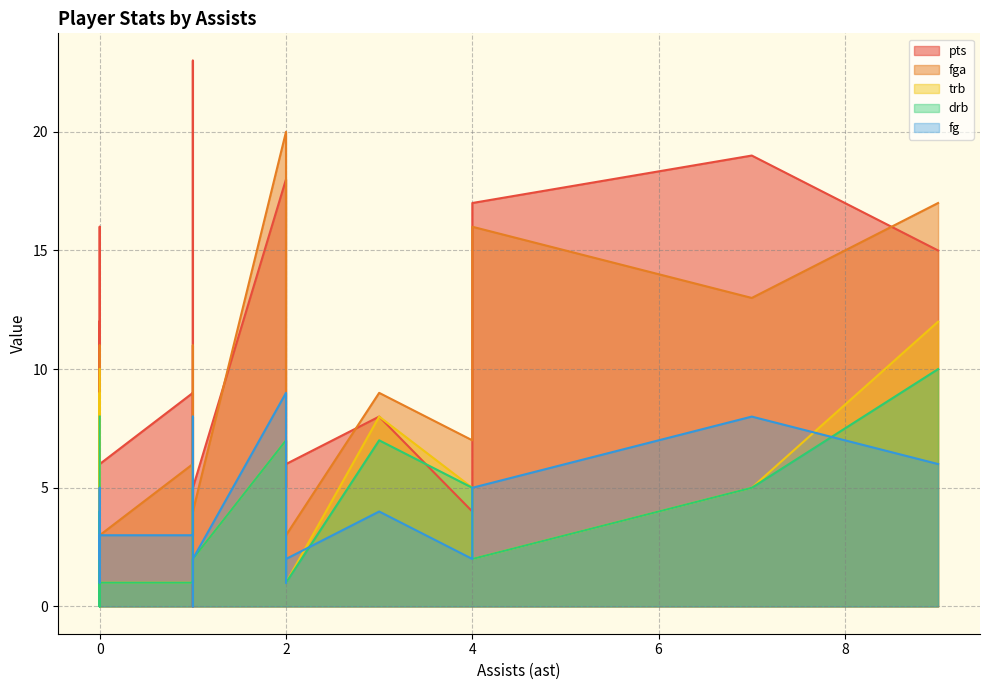

What is the label of the 4th point from the right?

3